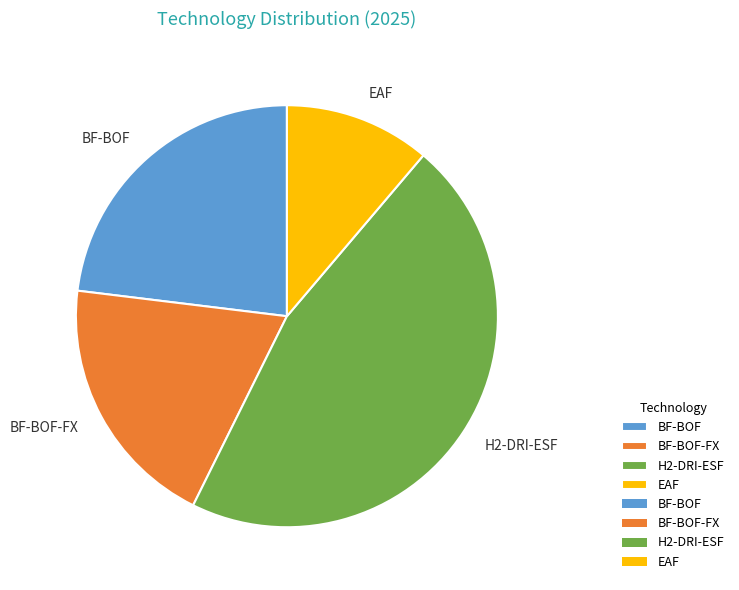

Is the sum of BF-BOF-FX and BF-BOF greater than half?

No